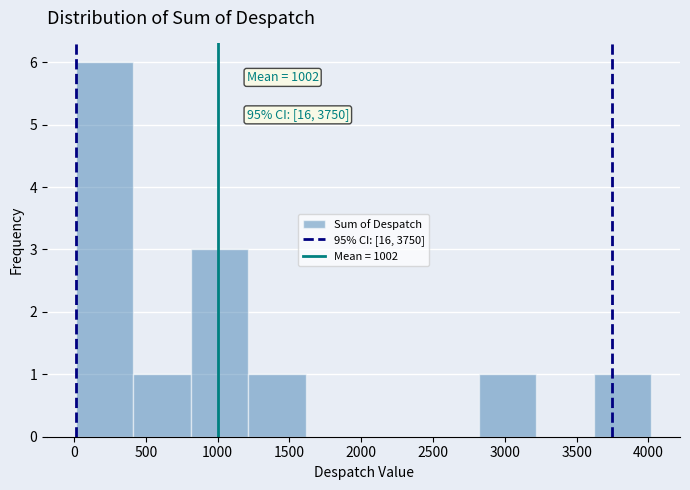

Which range on the x-axis has the tallest bar?

0 to 400